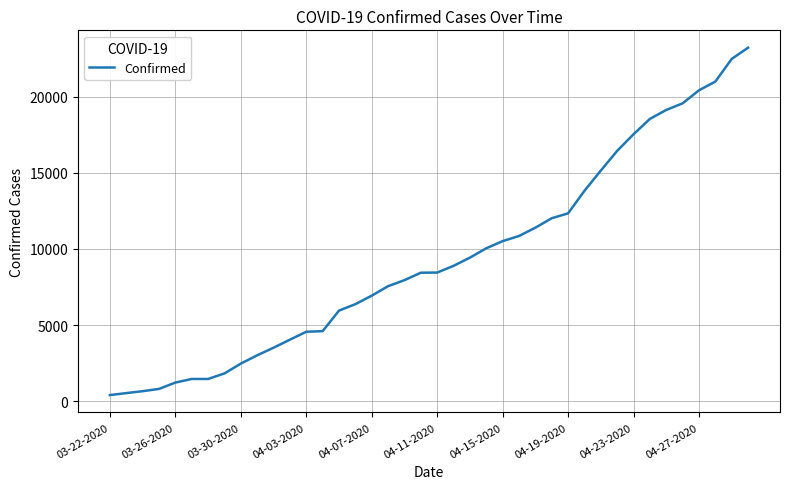

Is this an area chart (filled region under the line)?

No